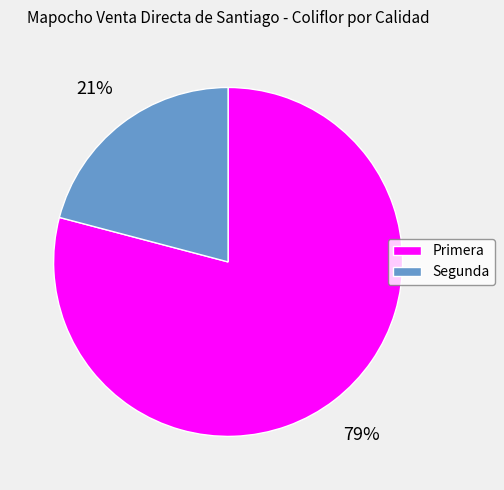

To the nearest percent, what is the difference between the Segunda and Primera slice percentages?

58%